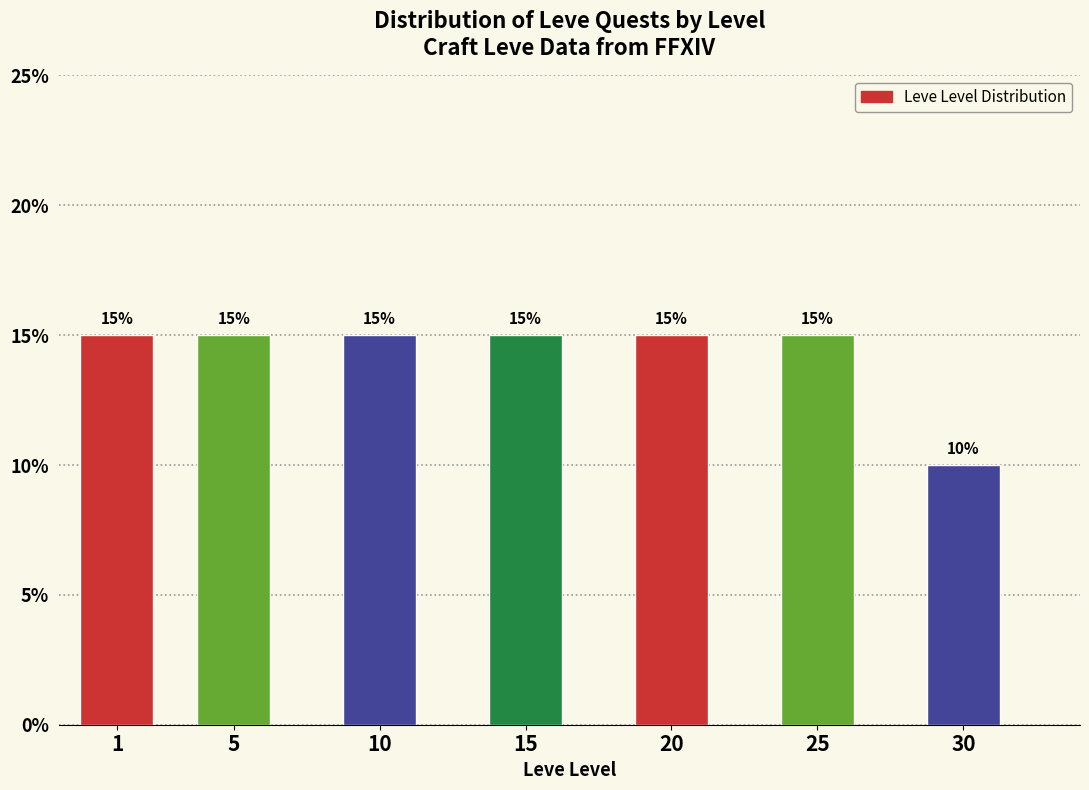

Reading right to left, transcribe all the data shown in this chart.

10	15	15	15	15	15	15